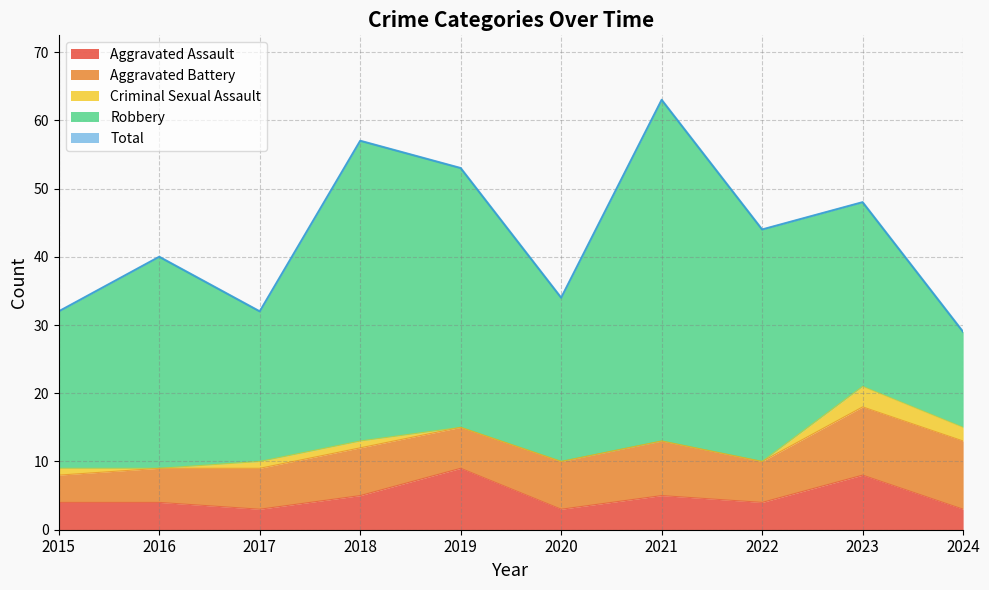

Does the chart have visible grid lines?

Yes